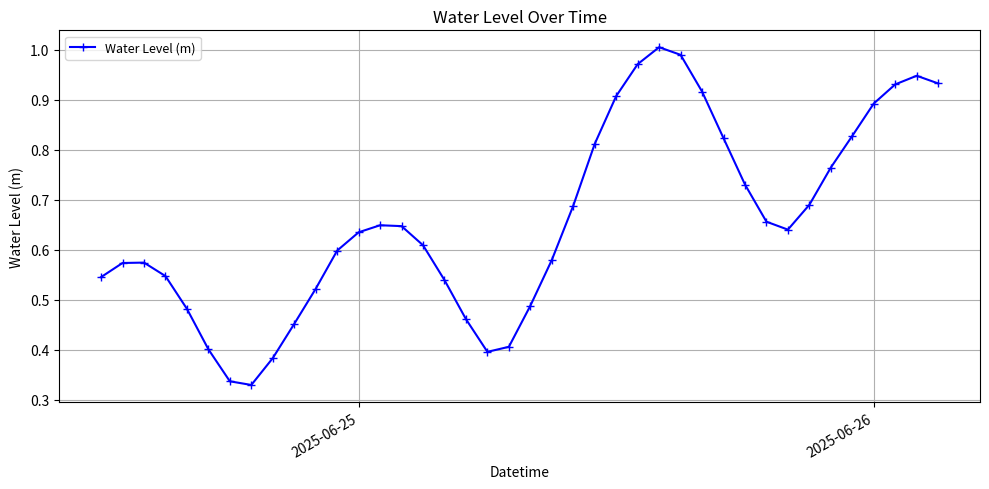

What is the sum of all values?

26.3